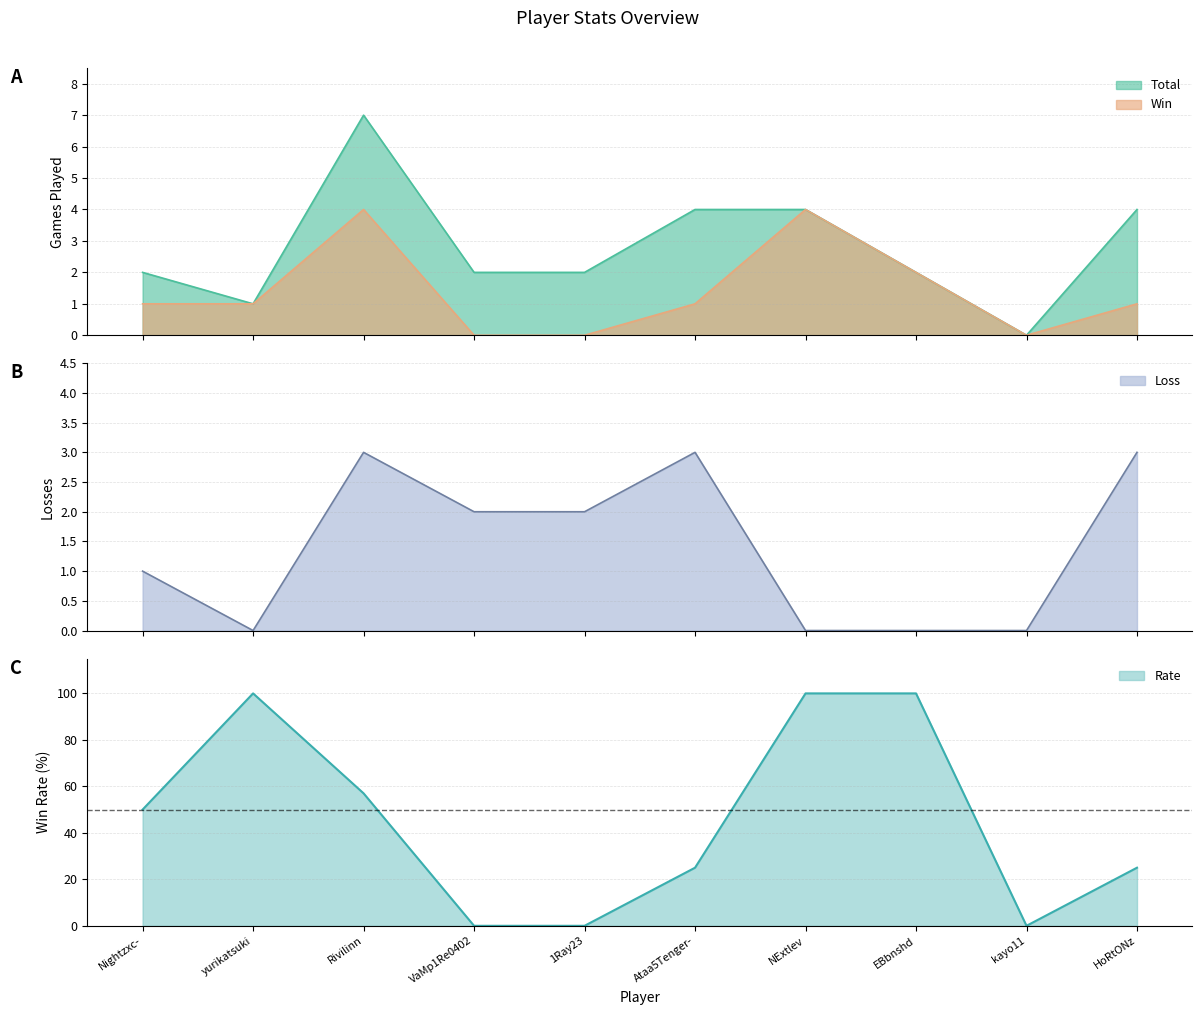

The value of Loss at 1Ray23 is 2. True or false?

True